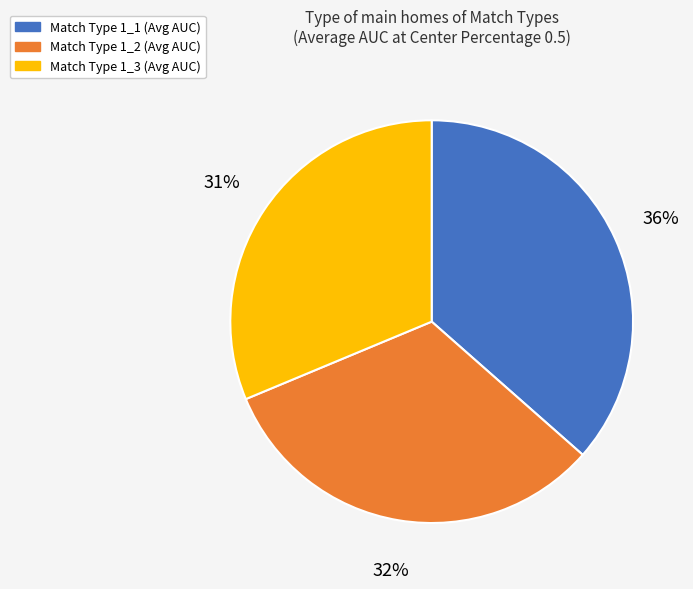

To the nearest percent, what is the difference between the largest and smallest slice percentages?

5%